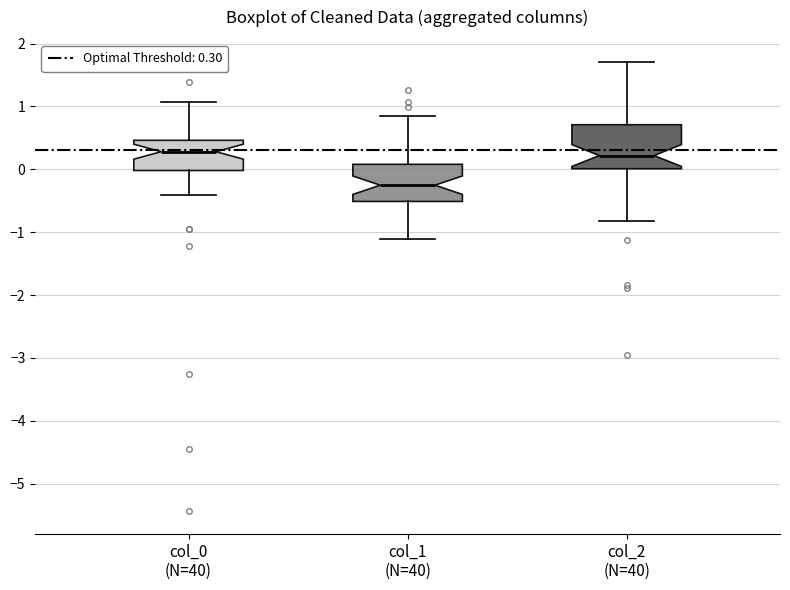

Reading left to right, transcribe this box plot: for each box, give where its median line is, the range the box spans, and where its two whiskers end, as read against the y-axis. The values are not printed on the chart, so give them approximately, as read against the axis.

col_0 (N=40): median 0.3, box 0.0 to 0.5, whiskers -0.4 to 1.1
col_1 (N=40): median -0.3, box -0.5 to 0.1, whiskers -1.1 to 0.9
col_2 (N=40): median 0.2, box 0.0 to 0.7, whiskers -0.8 to 1.7